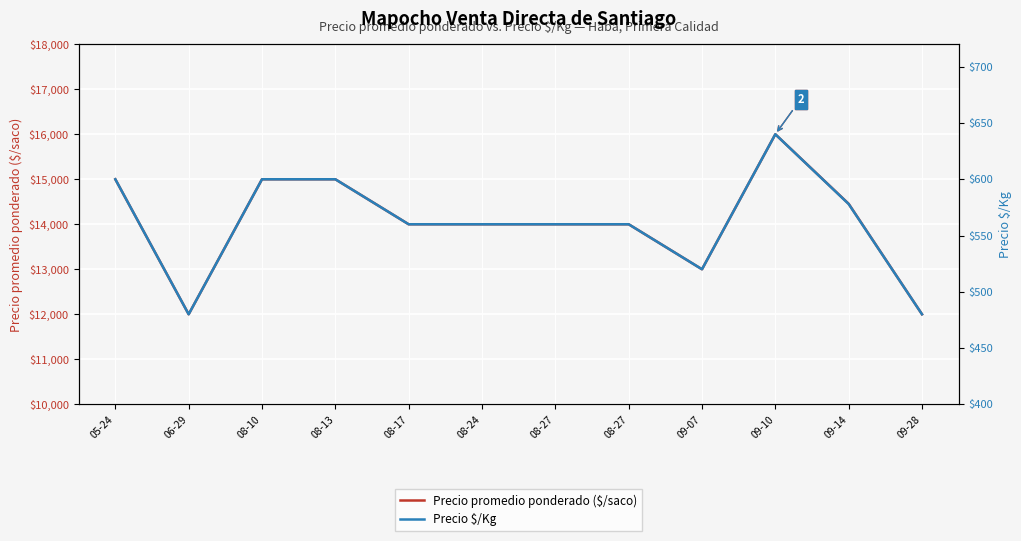

True or false: Precio $/Kg has a value of 640 at 09-10.

True